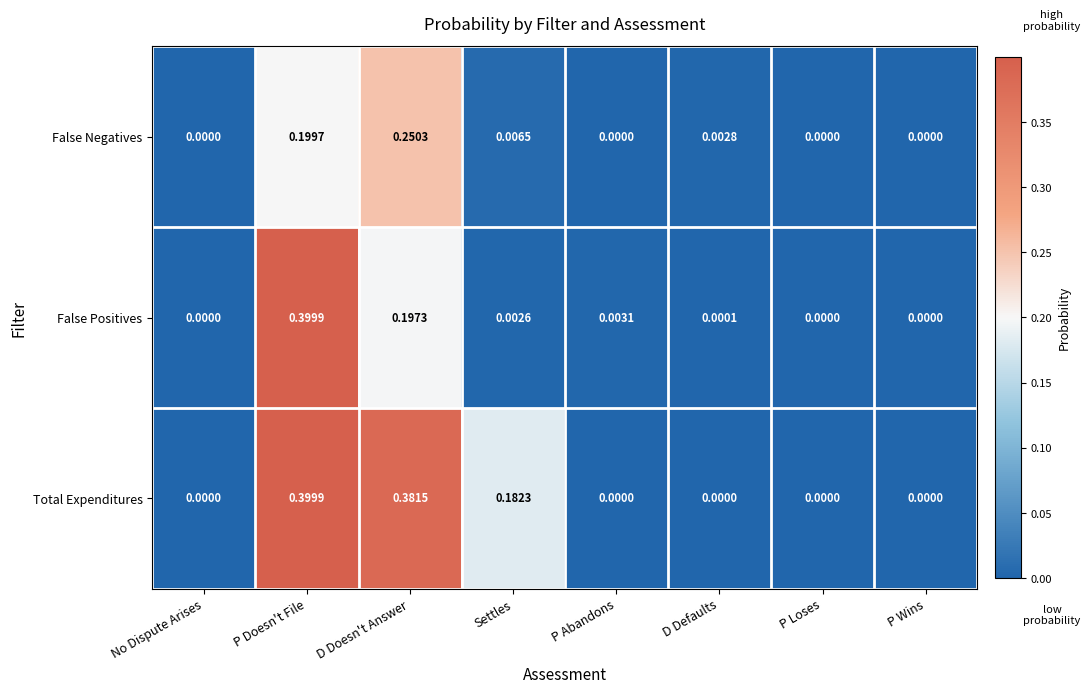

List the series in order of their overall mean, lowest first.

False Negatives, False Positives, Total Expenditures